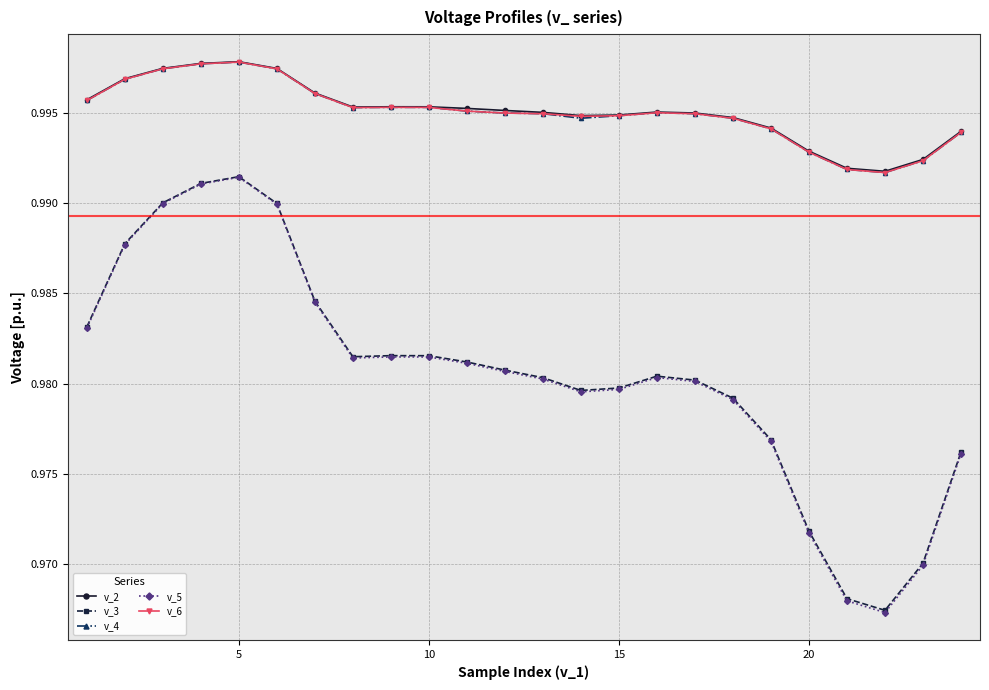

Which series has the largest range (max minus min)?

v_5